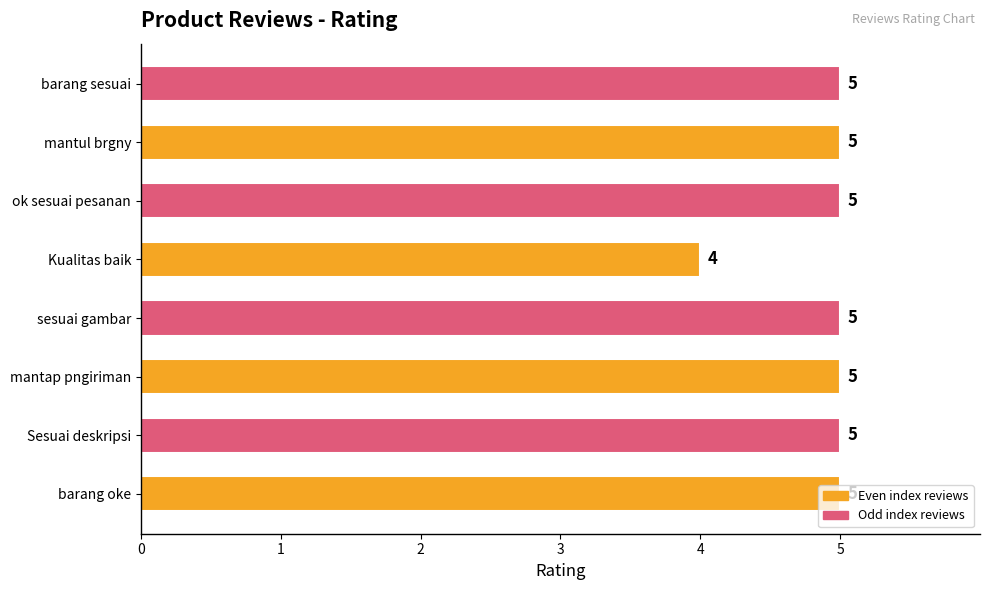

Where is the data nearest to the value 4?

Kualitas baik